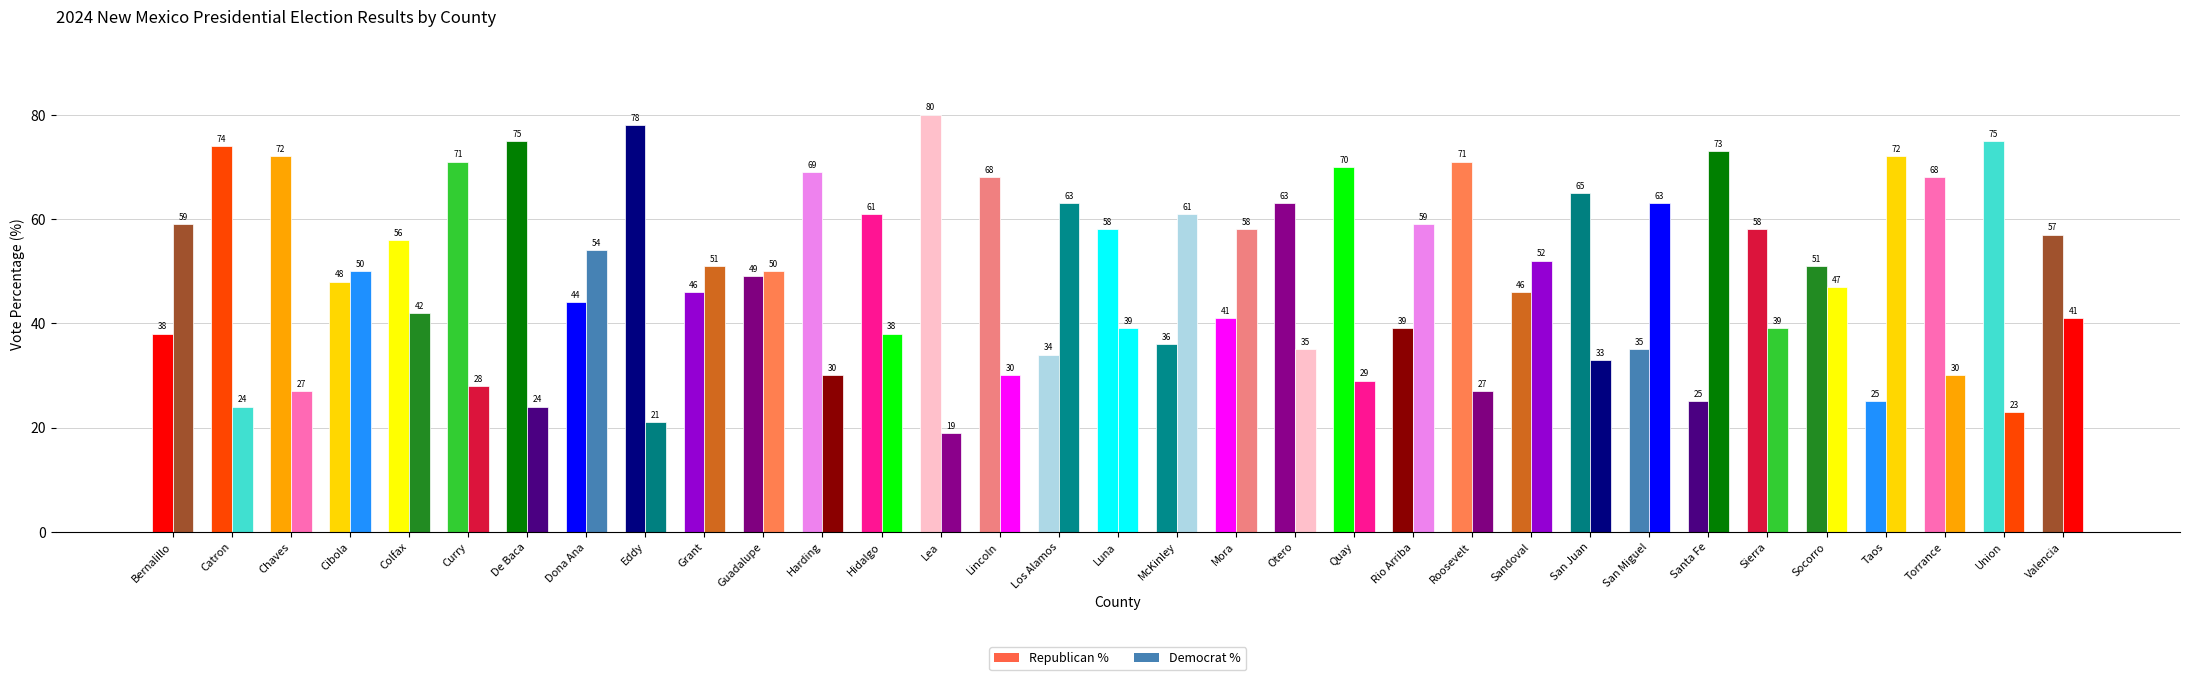

Rank the categories by Republican % value from lowest to highest.

Santa Fe, Taos, Los Alamos, San Miguel, McKinley, Bernalillo, Rio Arriba, Mora, Dona Ana, Grant, Sandoval, Cibola, Guadalupe, Socorro, Colfax, Valencia, Luna, Sierra, Hidalgo, Otero, San Juan, Lincoln, Torrance, Harding, Quay, Curry, Roosevelt, Chaves, Catron, De Baca, Union, Eddy, Lea